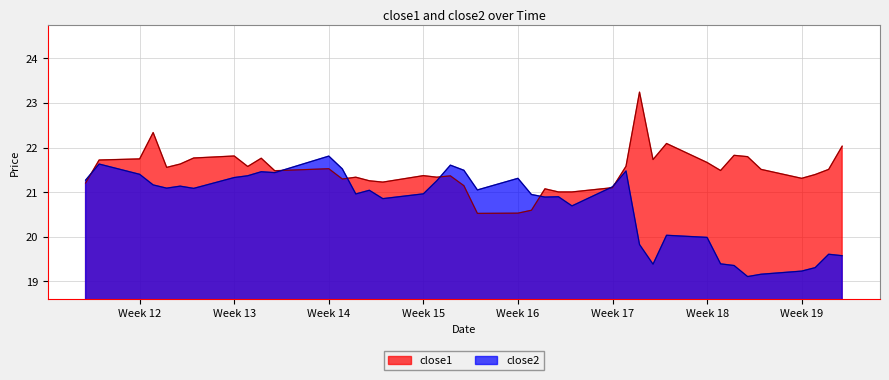

Does the chart have visible grid lines?

Yes